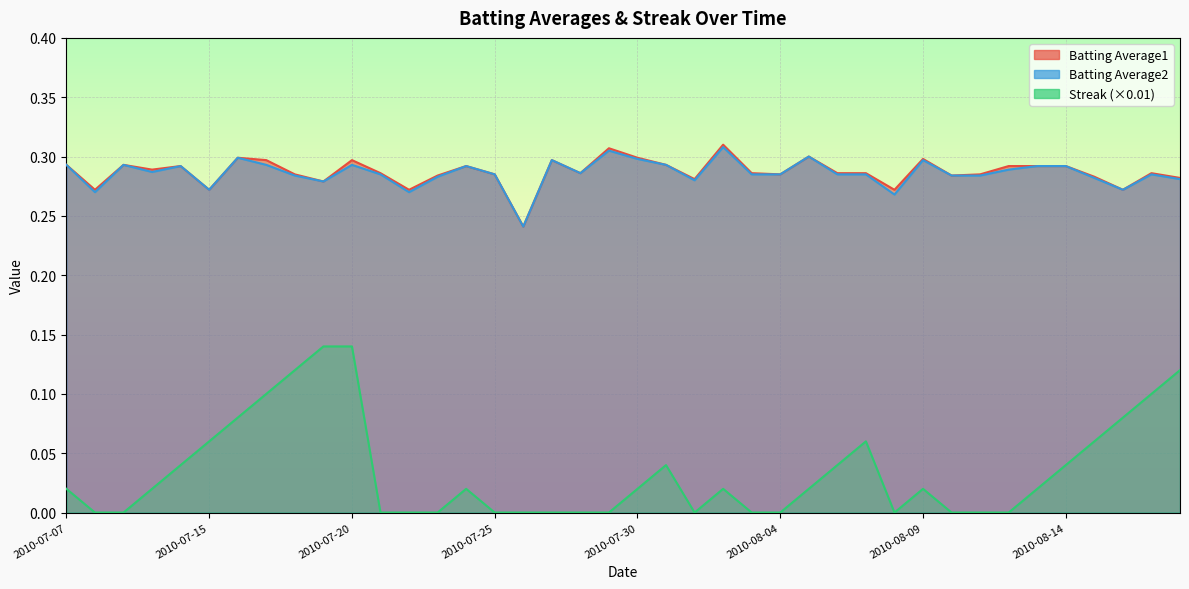

Rank the series at 2010-08-05 from highest to lowest value.

Batting Average1, Batting Average2, Streak